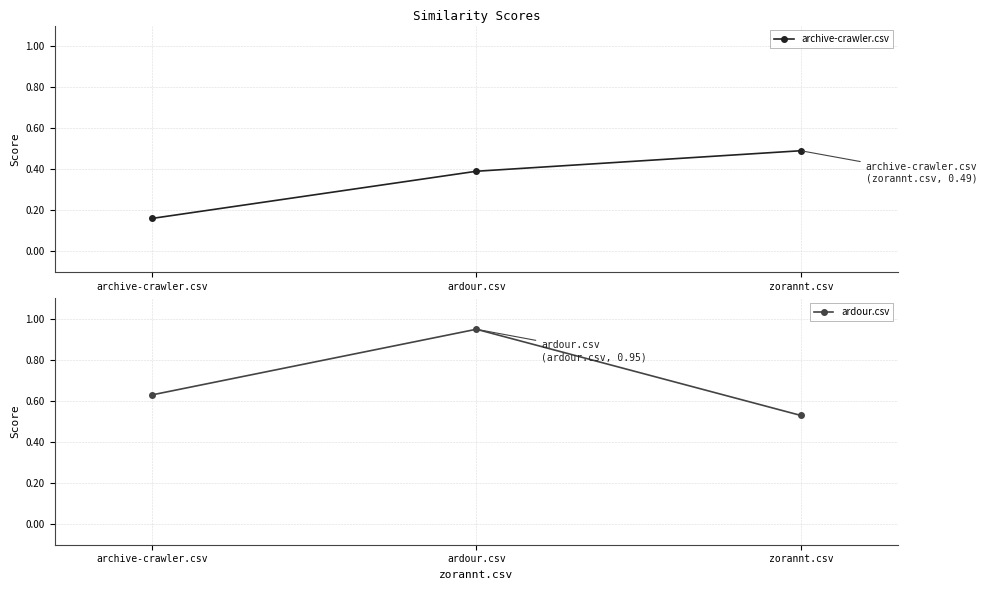

Rank the series by their average value, from highest to lowest.

ardour.csv, archive-crawler.csv